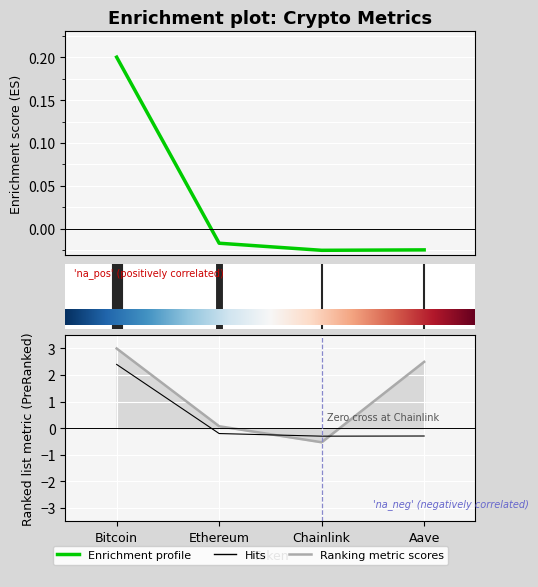

Is this an area chart (filled region under the line)?

No